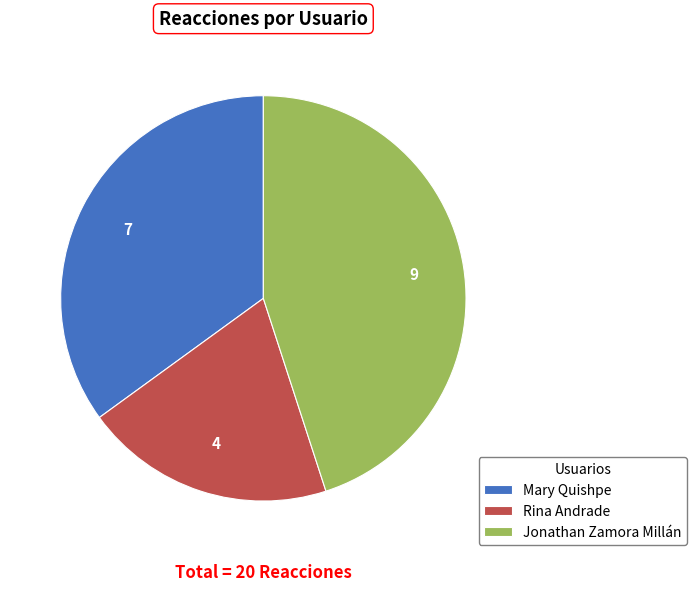

Rank the categories by value from highest to lowest.

Jonathan Zamora Millán, Mary Quishpe, Rina Andrade